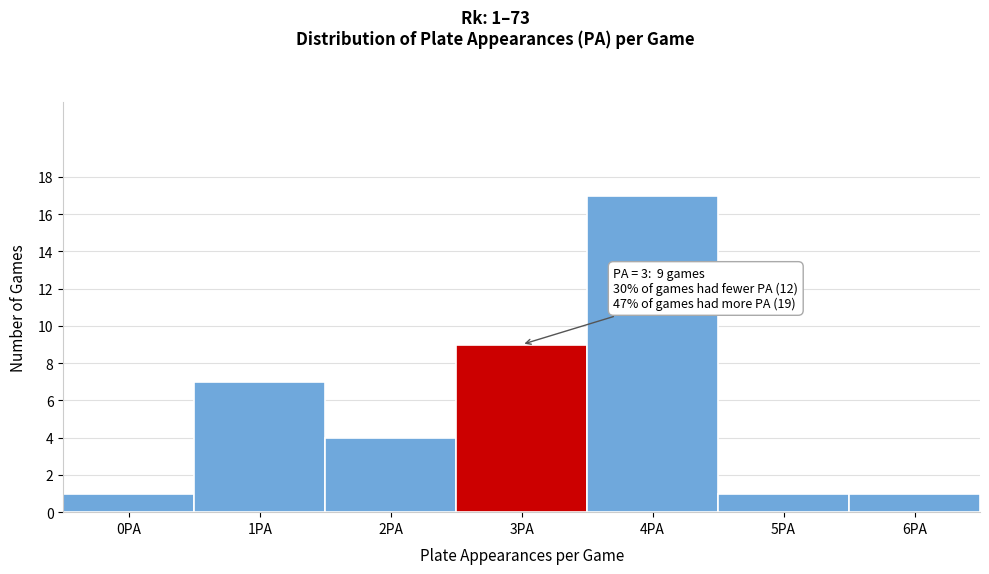

Reading left to right, list all the values displayed in this chart.

0PA=1	1PA=7	2PA=4	3PA=9	4PA=17	5PA=1	6PA=1